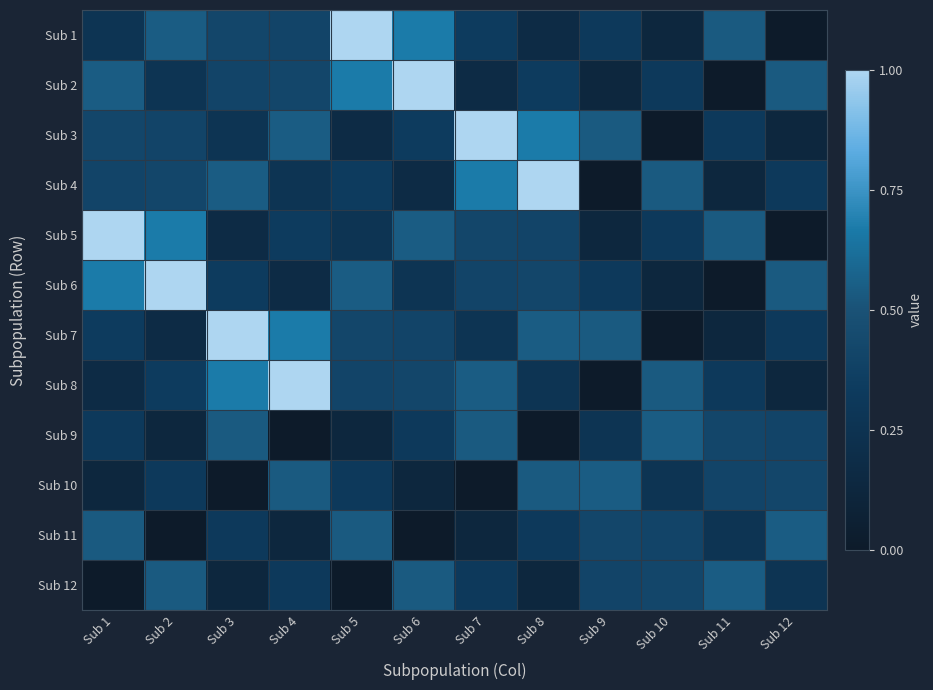

At which category is the sum across all series the highest?

Sub 1